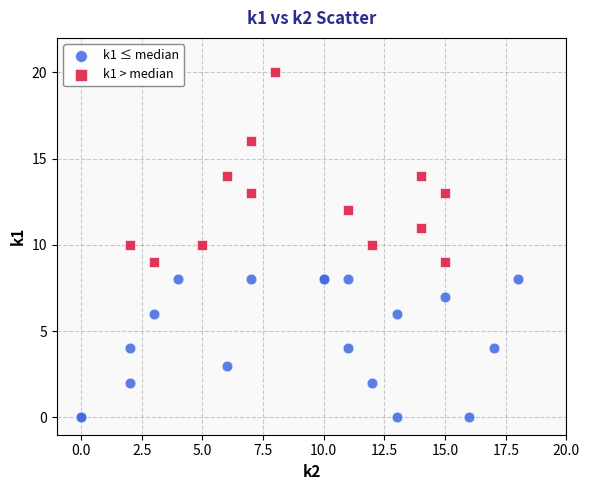

Which series contains the lowest Y value?

k1 ≤ median